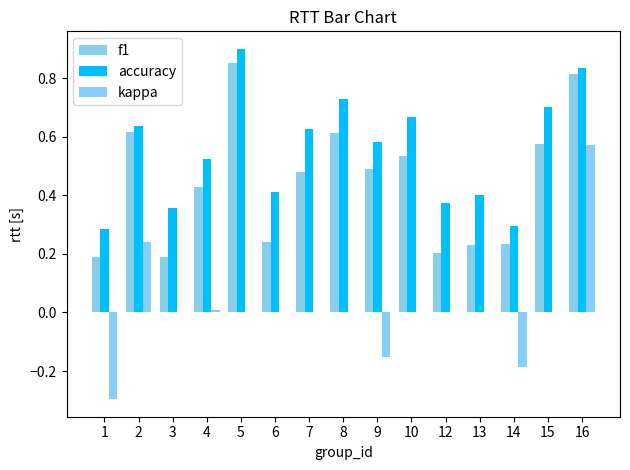

Is the value of kappa at 1 greater than the value of f1 at 10?

No